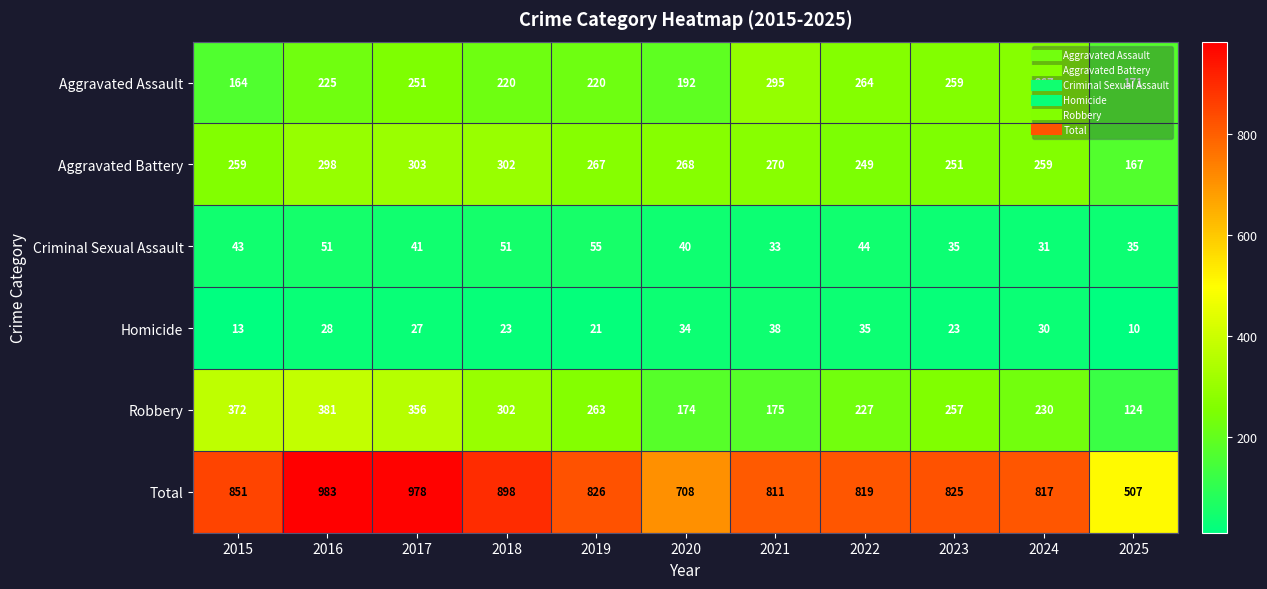

What is the difference between the highest and lowest values at 2022?

784